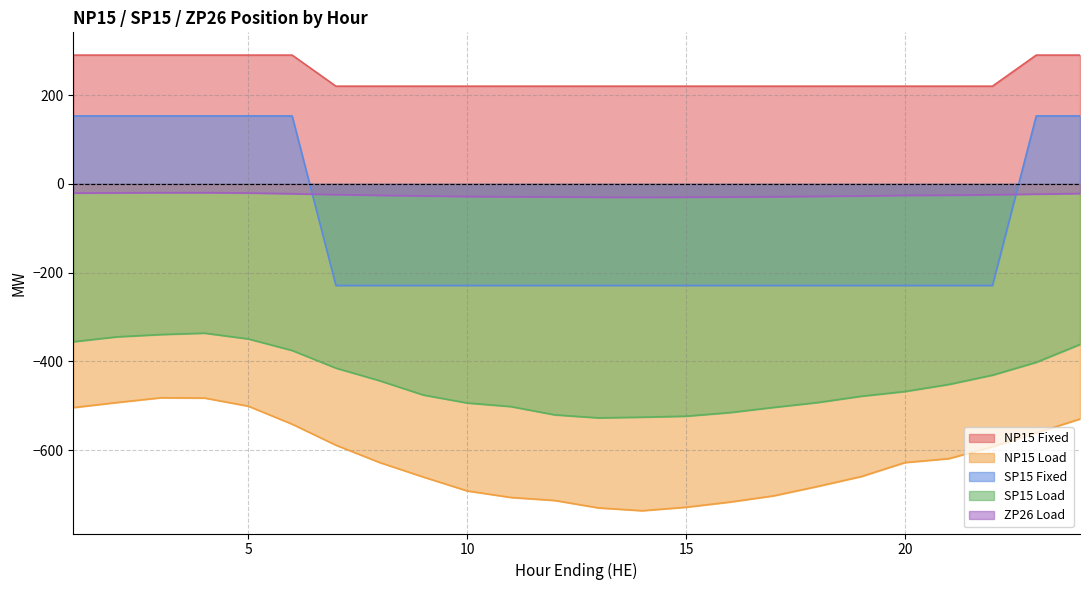

How many lines are shown in the chart?

5